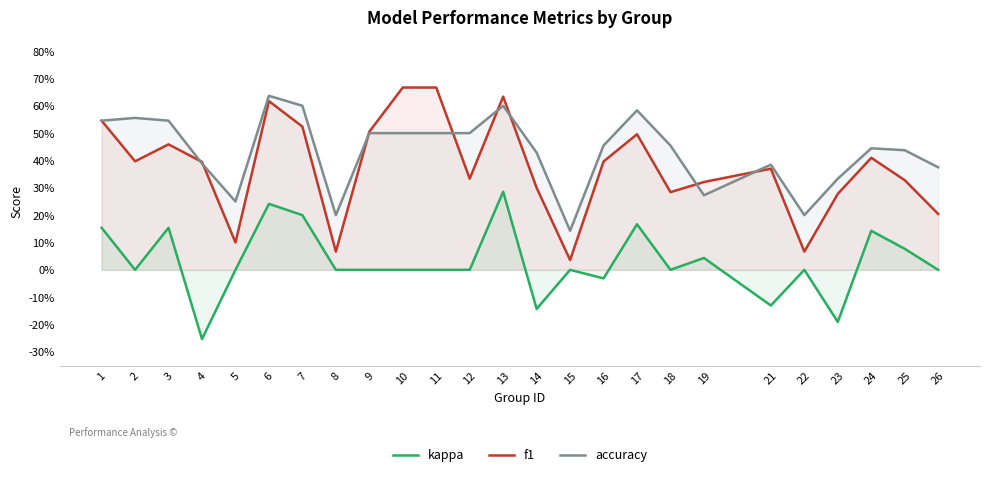

After their last crossing, which series has the higher values: f1 or accuracy?

accuracy